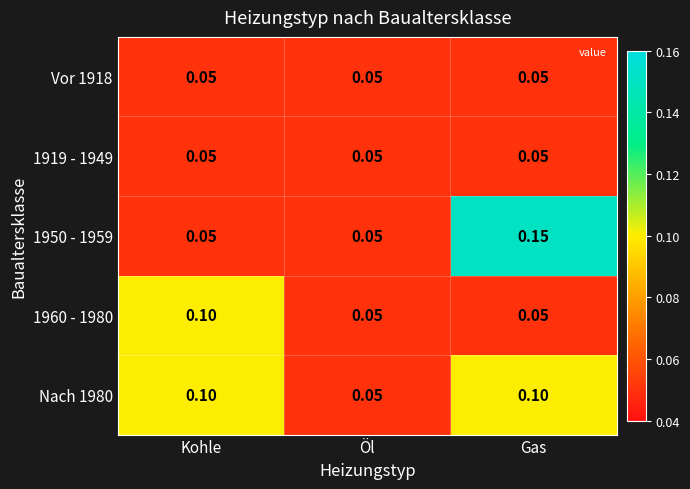

Which category has the highest value in the 1960 - 1980 series?

Kohle